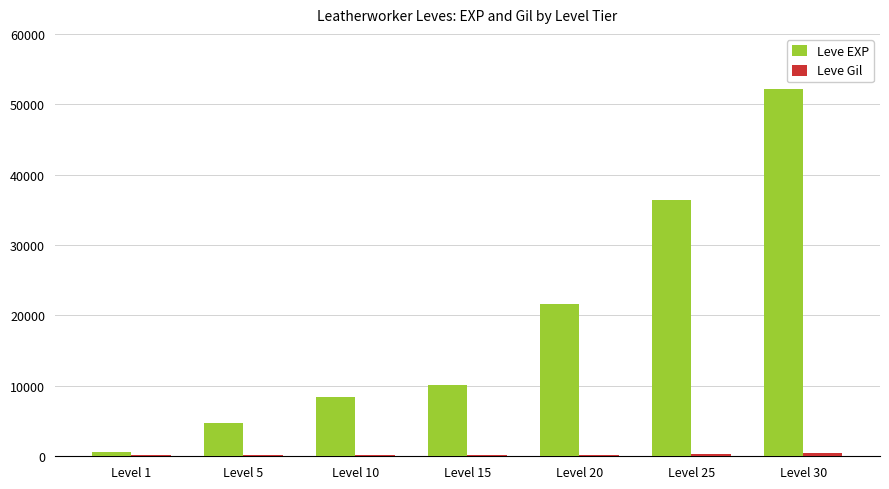

Where is Leve EXP nearest to the value 26425?

Level 20